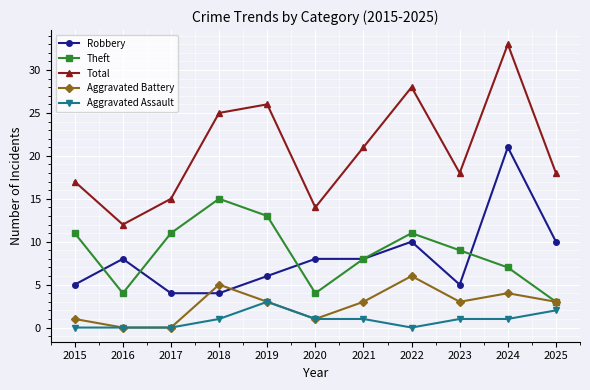

In Total, how many points are lower than both neighbors (excluding endpoints)?

3